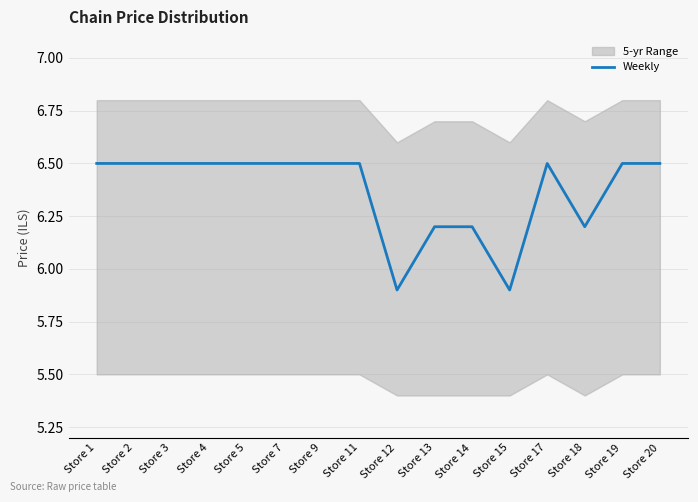

What is the difference between the maximum and second lowest values?

0.6